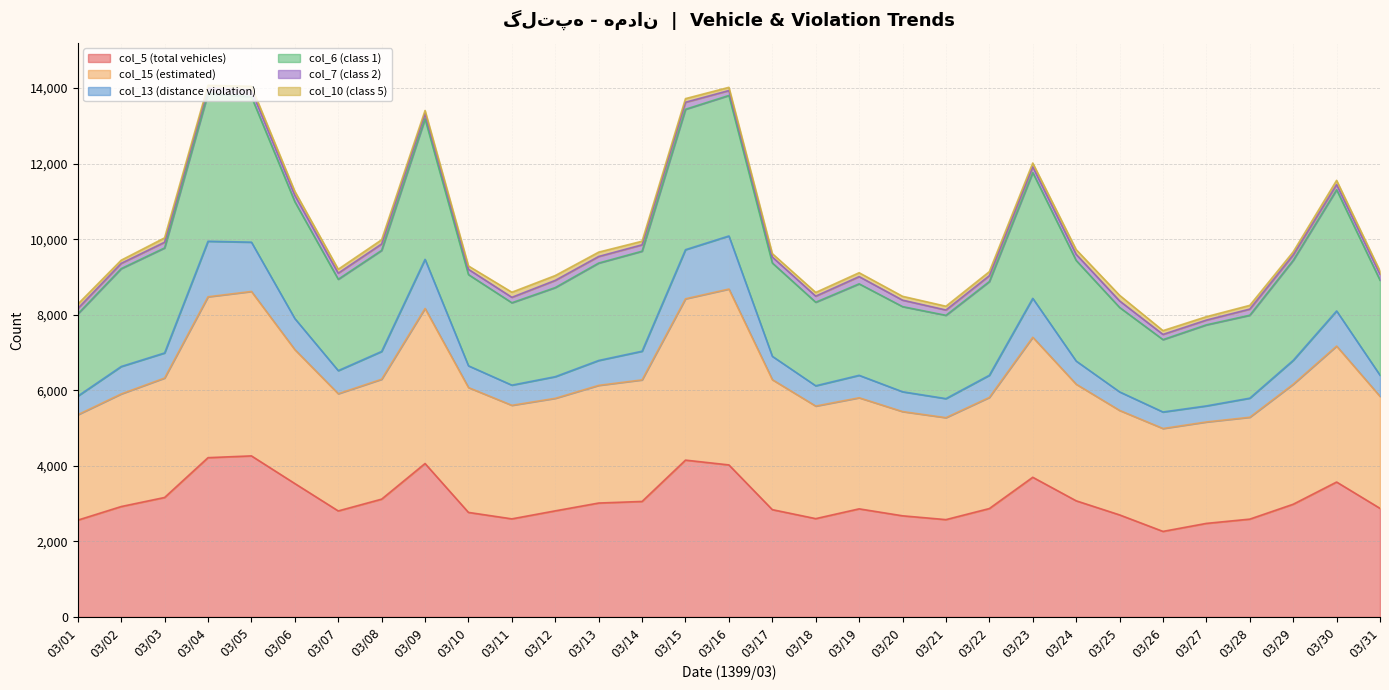

True or false: col_5 (total vehicles) has a value of 4873 at 03/31.

False